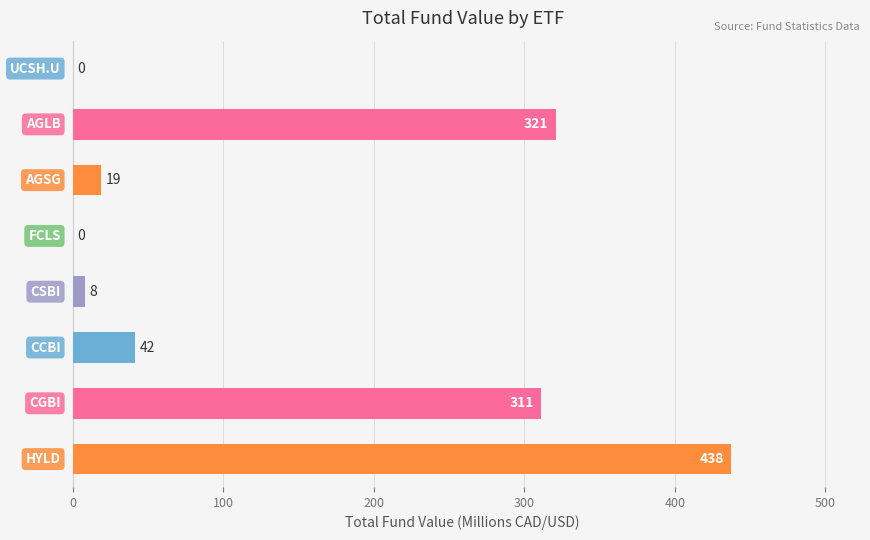

What is the greatest value displayed?

437.5